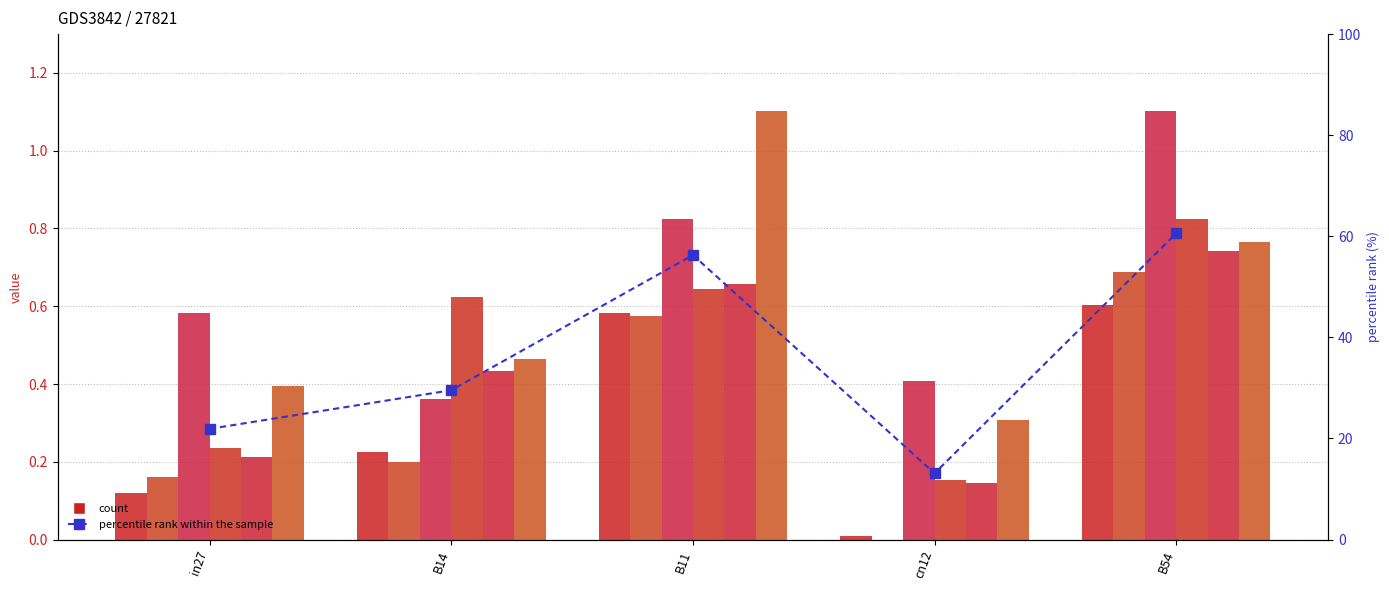

At which label is job346_scenario3_652 closest to 0?

cn12